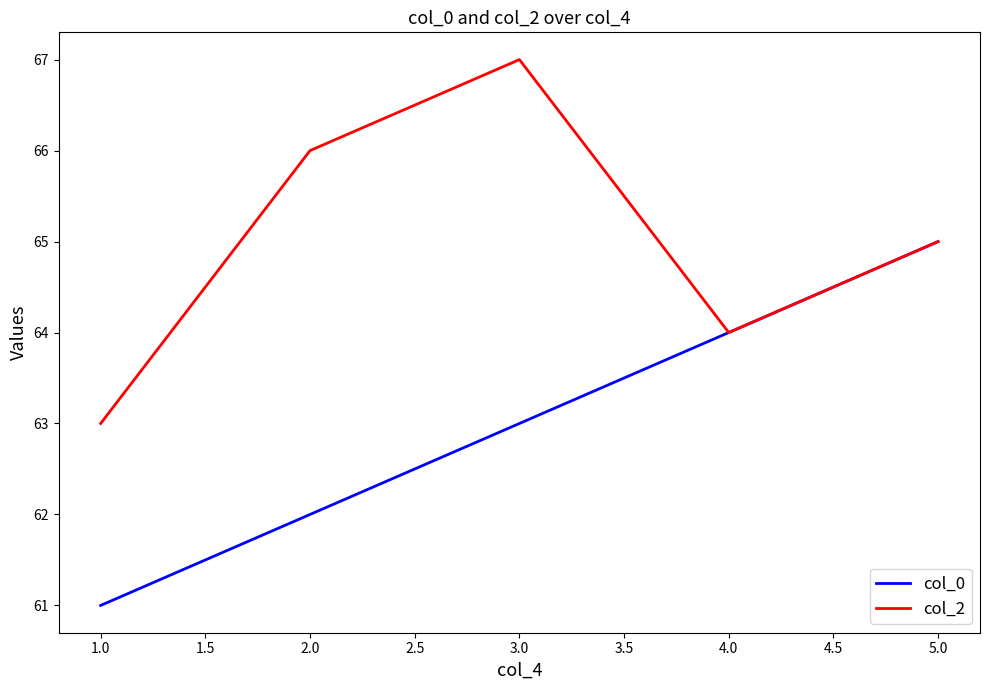

Does the chart display data point markers on the line(s)?

No